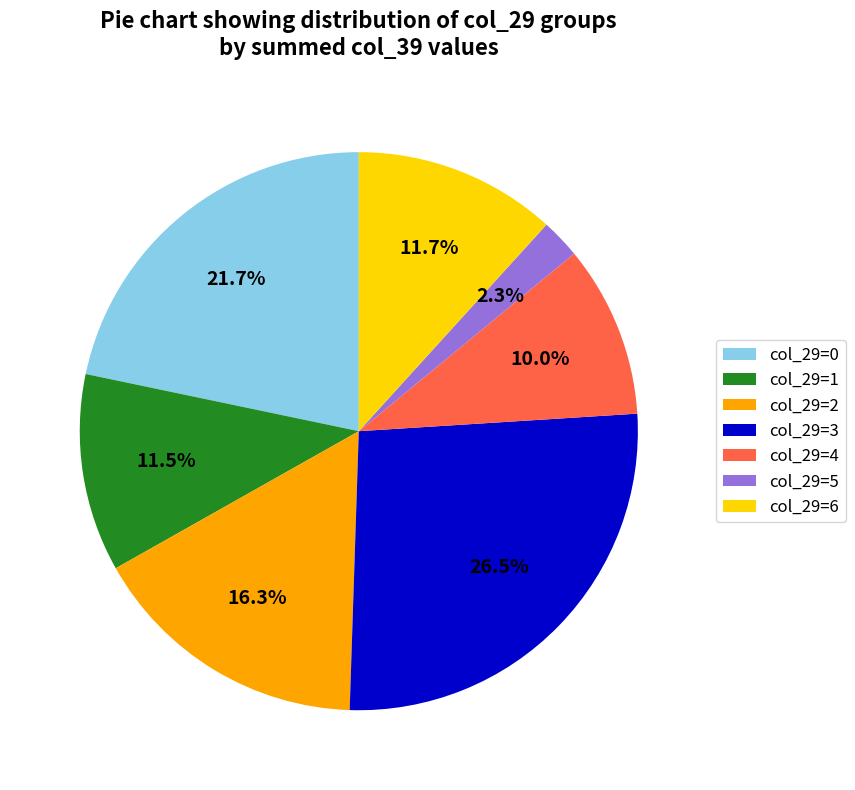

Combined, do col_29=4 and col_29=6 account for over 50%?

No